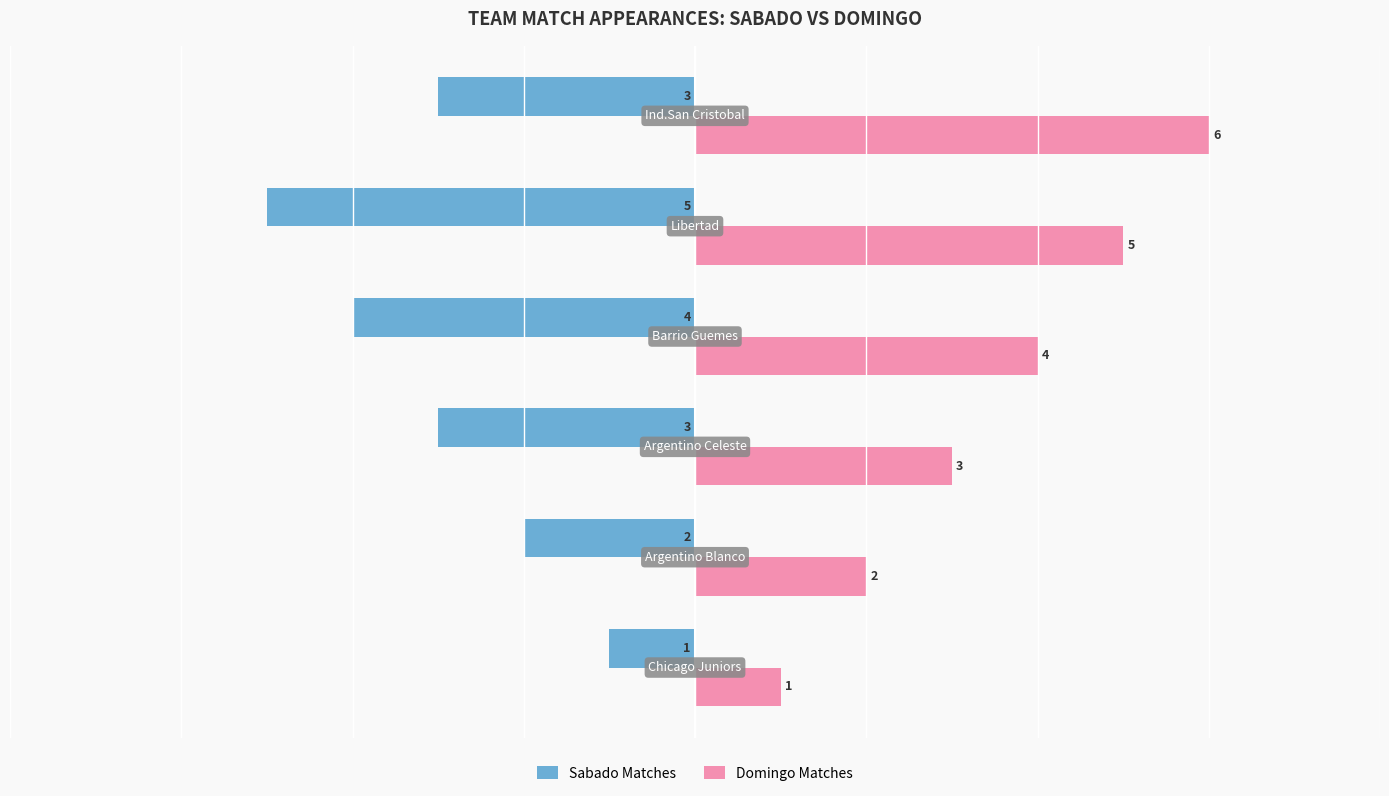

List the series in order of their peak value, lowest first.

Sabado Matches, Domingo Matches